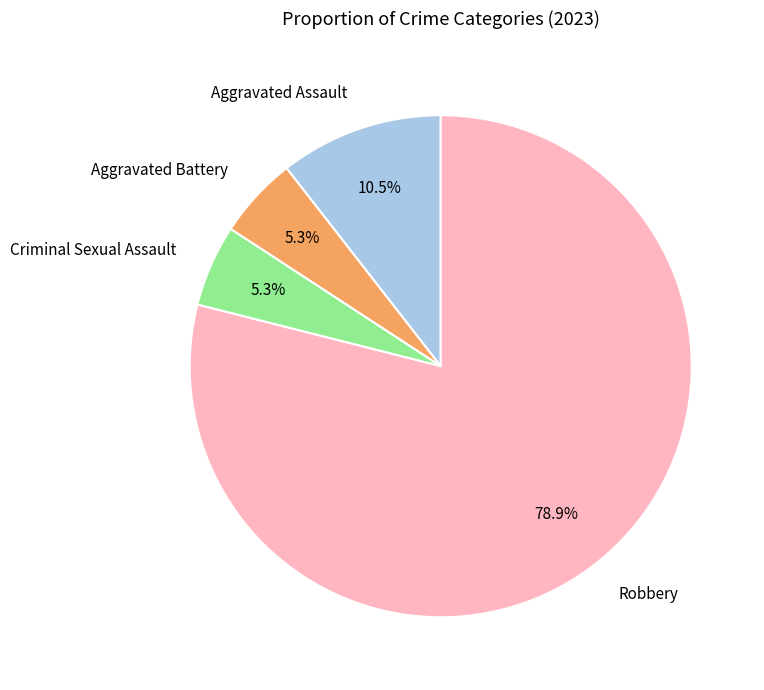

What is the largest slice in the pie chart?

Robbery